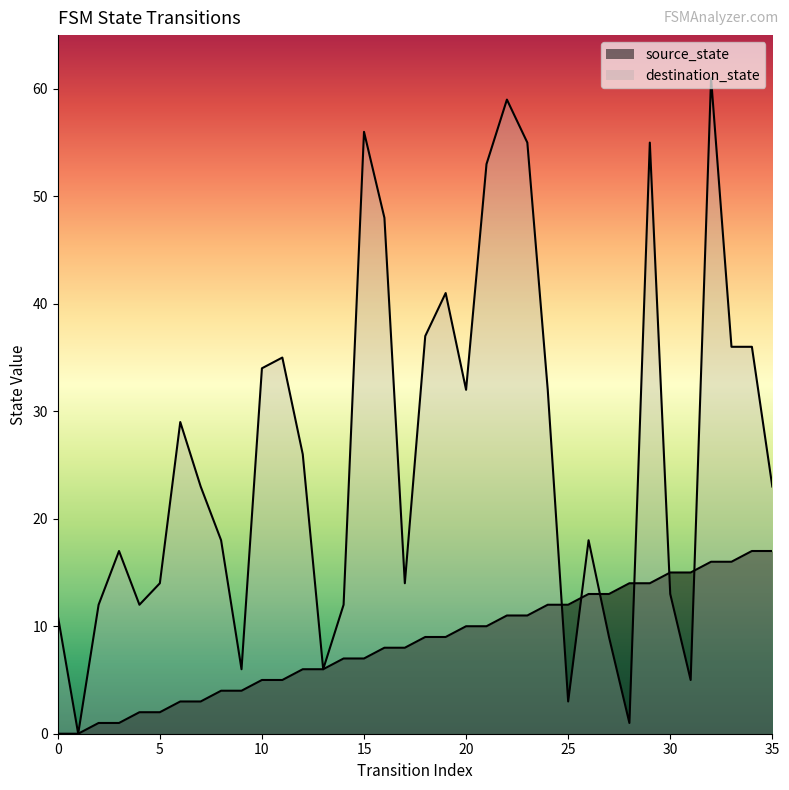

How many series are shown in this chart?

2